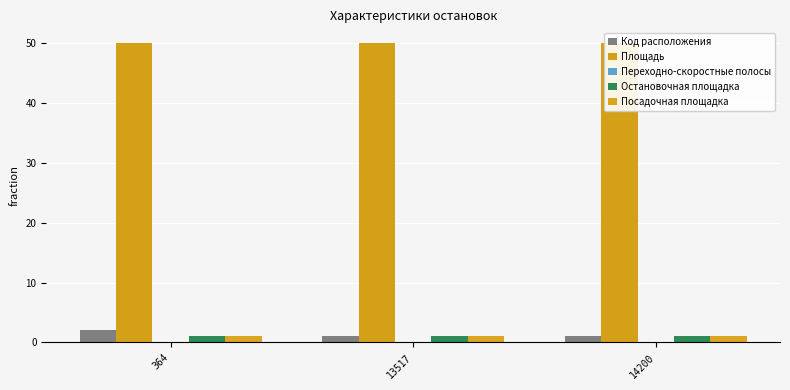

Rank the series at 364 from highest to lowest value.

Площадь, Код расположения, Остановочная площадка, Посадочная площадка, Переходно-скоростные полосы